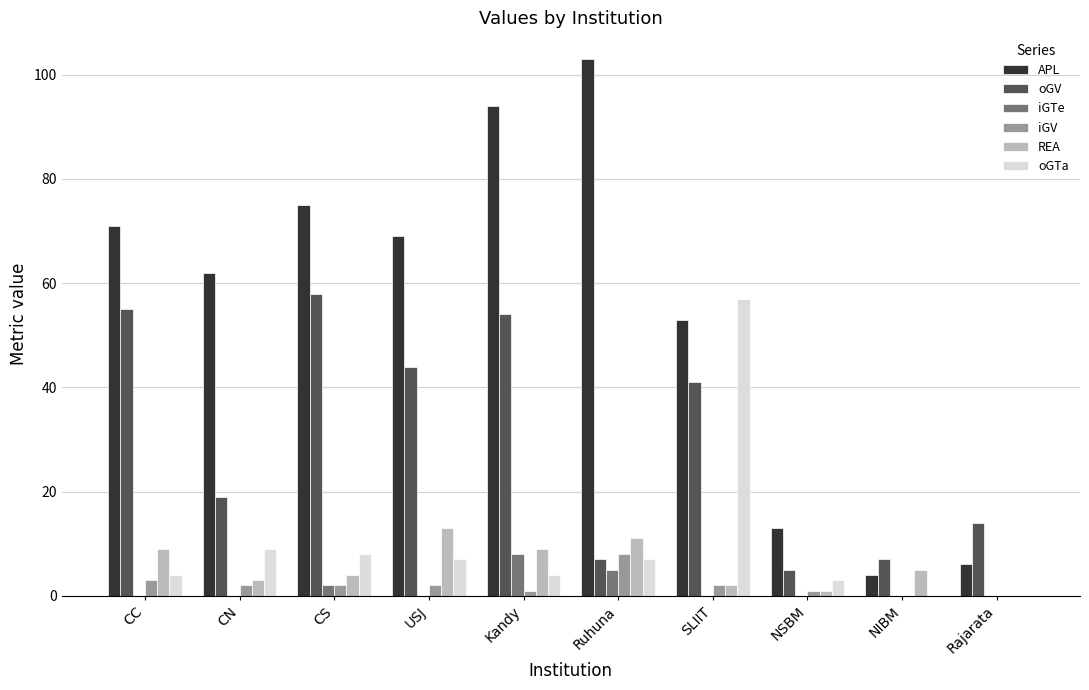

What is the approximate value of iGV at CC?

3